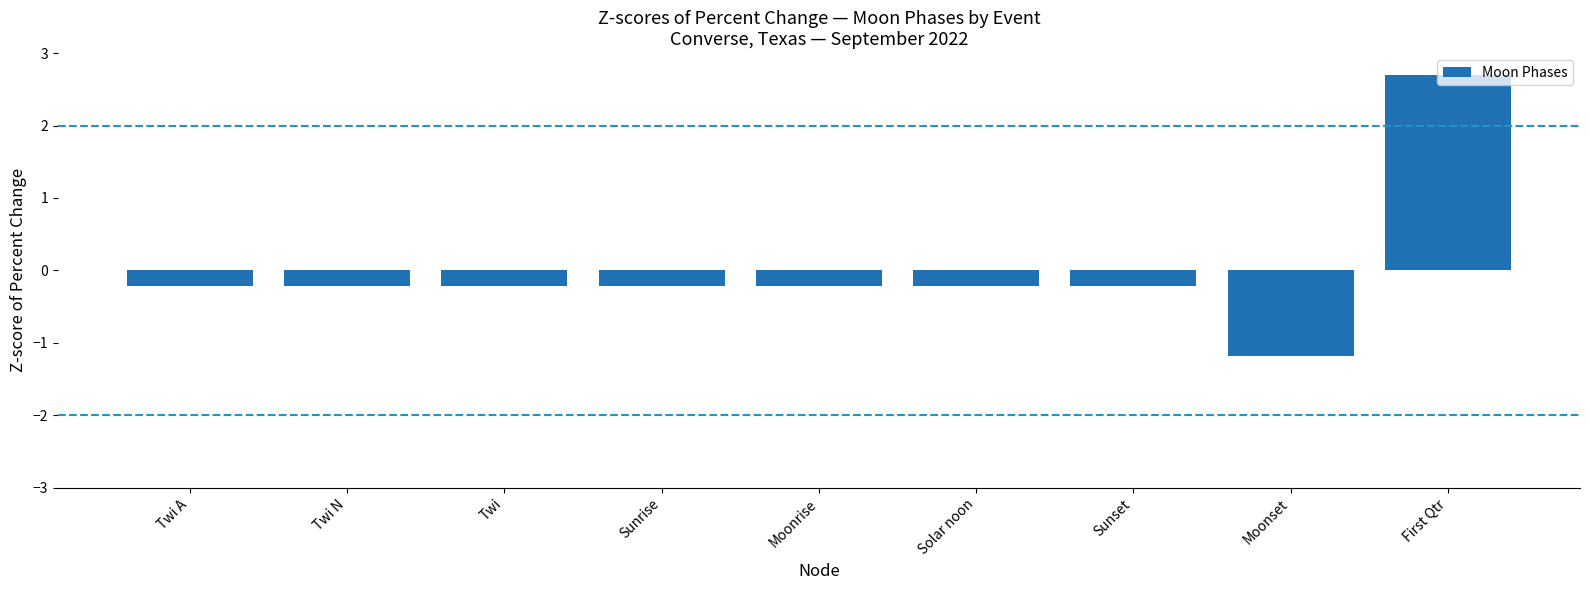

At which category does the chart reach its minimum across all series?

Moonset